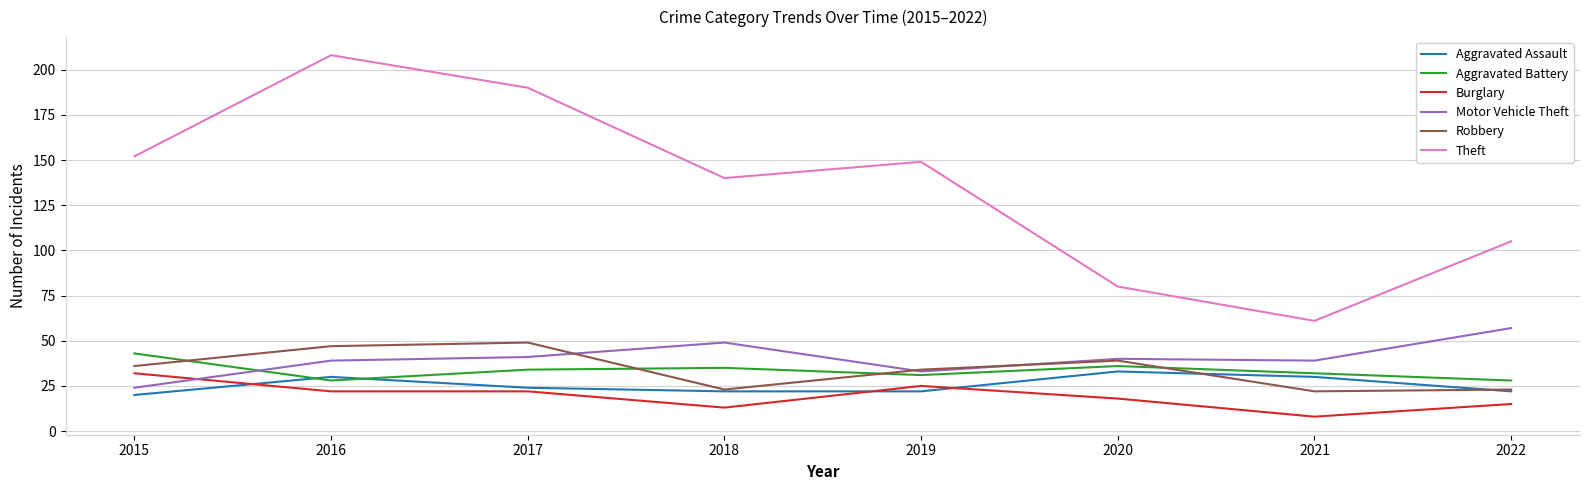

What are all the series names shown in the legend?

Aggravated Assault, Aggravated Battery, Burglary, Motor Vehicle Theft, Robbery, Theft